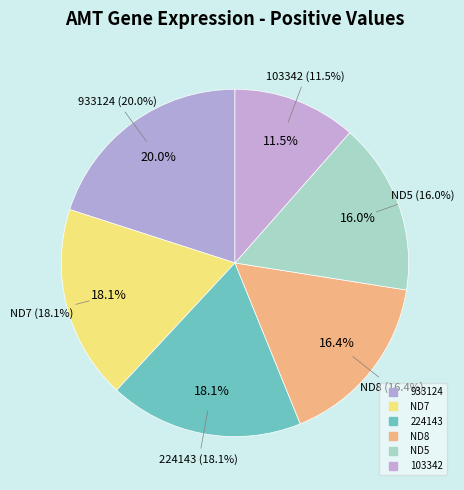

Which slice is the largest?

933124